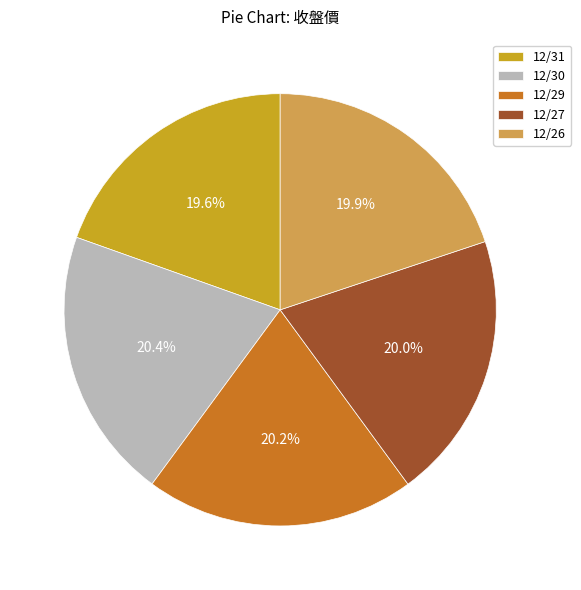

True or false: 12/30 accounts for 20% of the total.

True